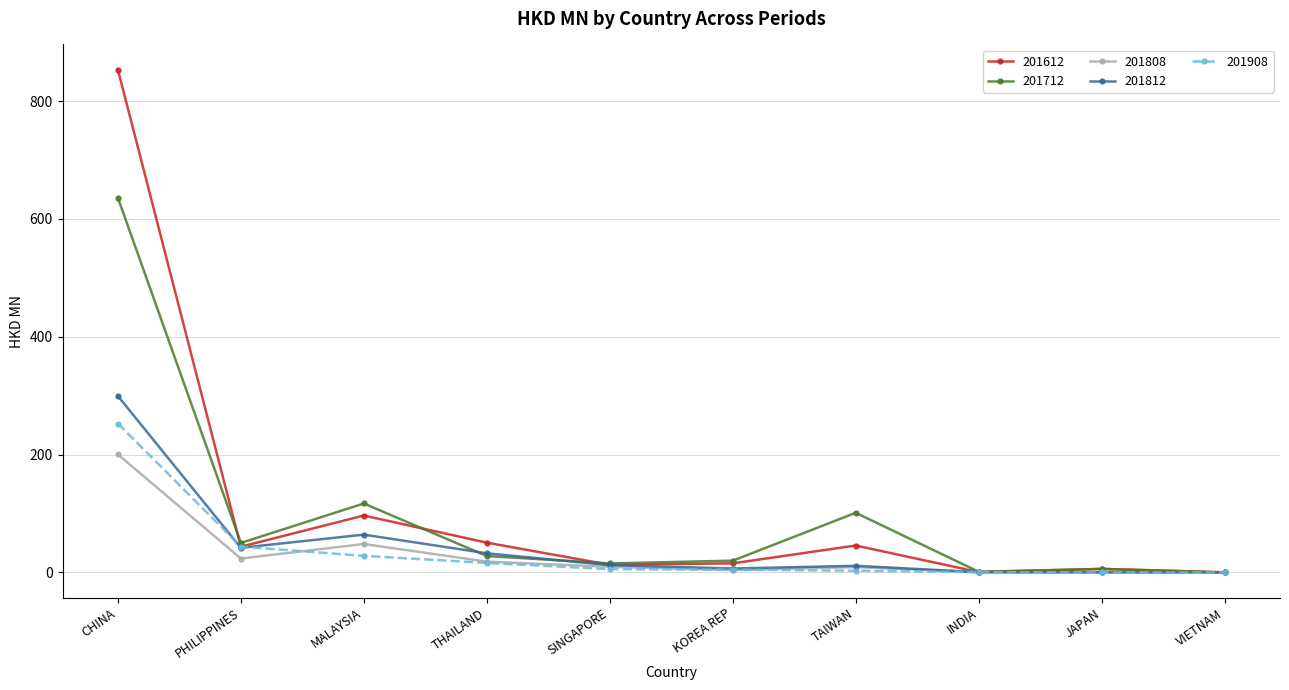

Where is the first local maximum for 201808?

MALAYSIA